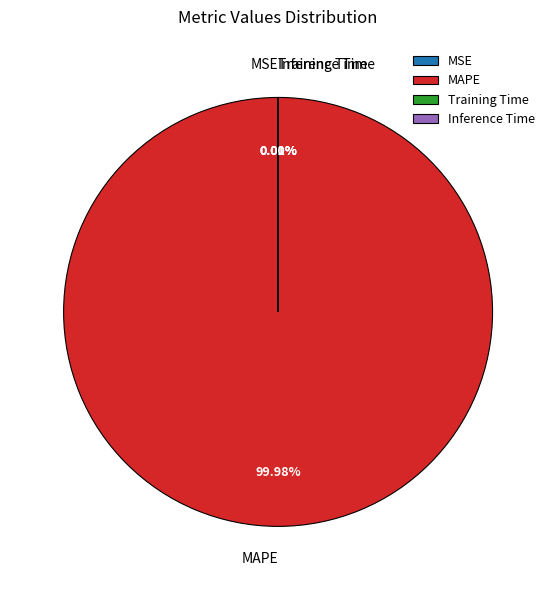

Which slice is the largest?

MAPE